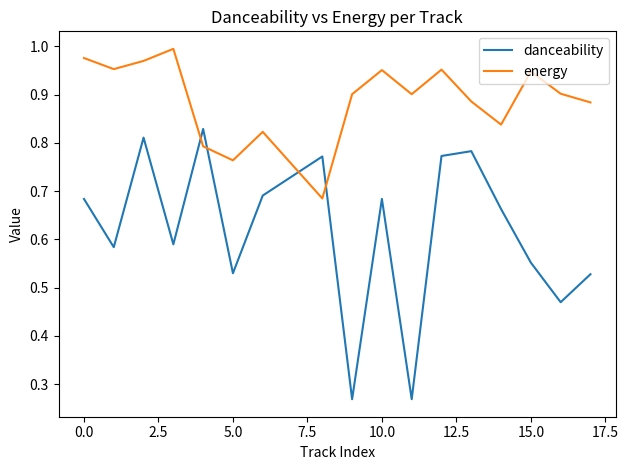

Does the chart have visible grid lines?

No